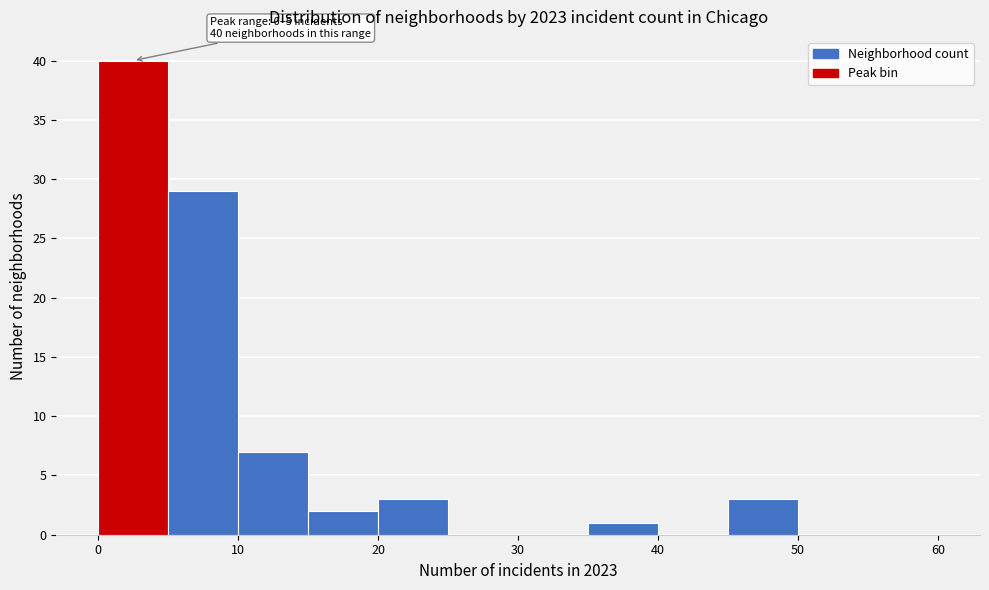

Over which range of the x-axis is the bar tallest?

0 to 5